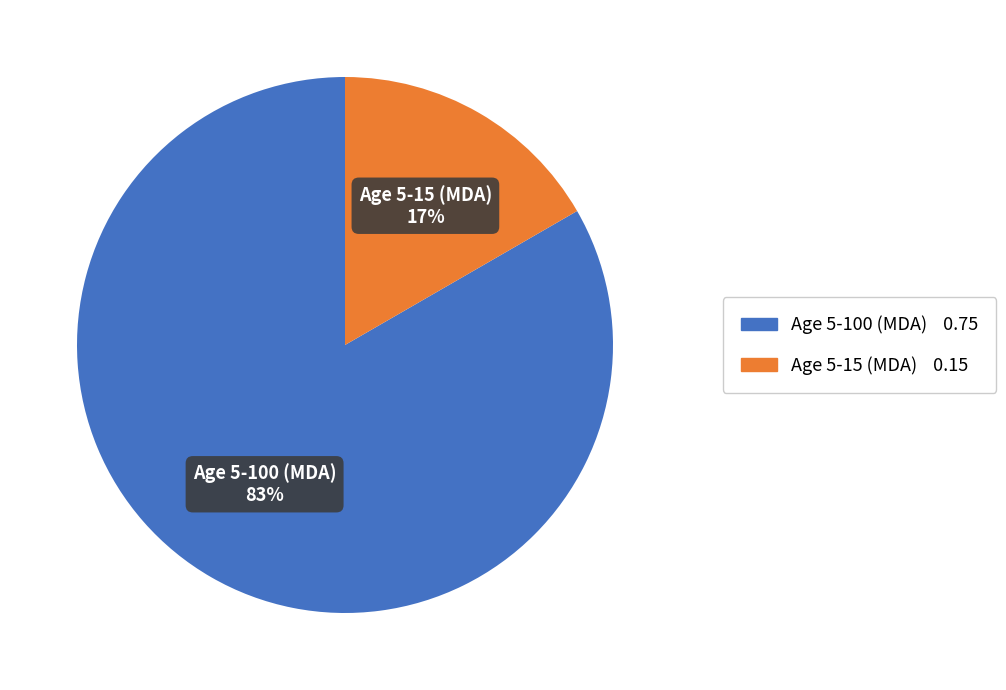

To the nearest percent, what is the average slice percentage?

50%